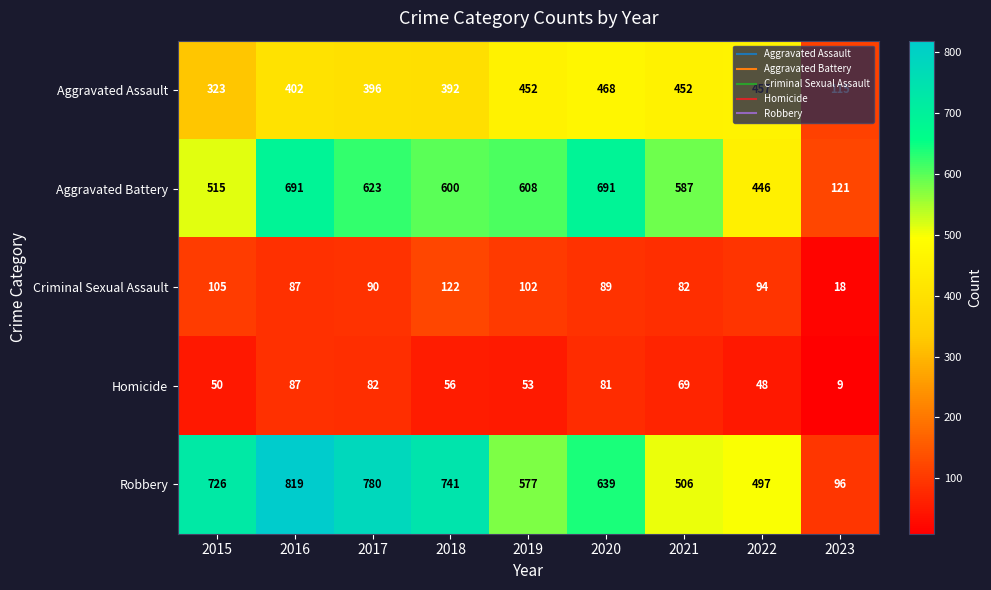

What is the difference between the Robbery values at 2019 and 2023?

481